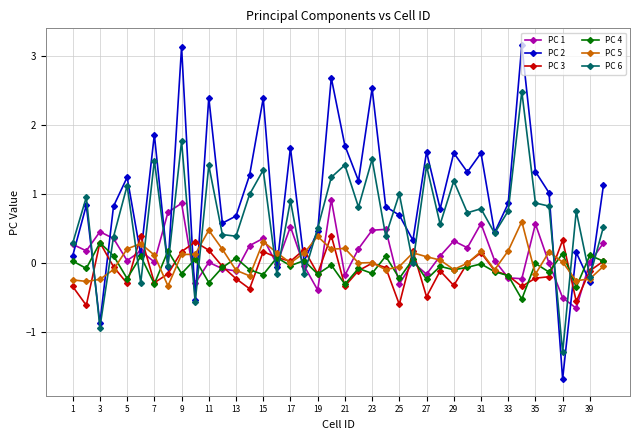

True or false: PC 3 has more than 1 interior local peaks.

True